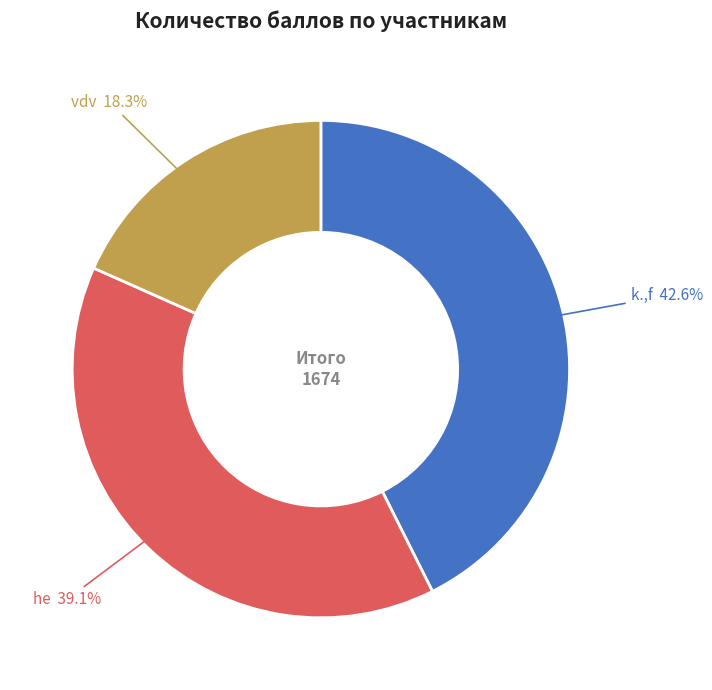

To the nearest percent, what portion does k.,f represent?

43%